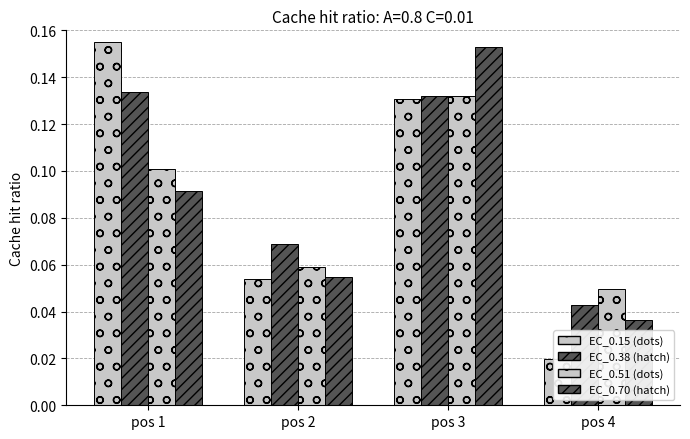

Between pos 2 and pos 3, which series saw the biggest shift?

EC_0.70